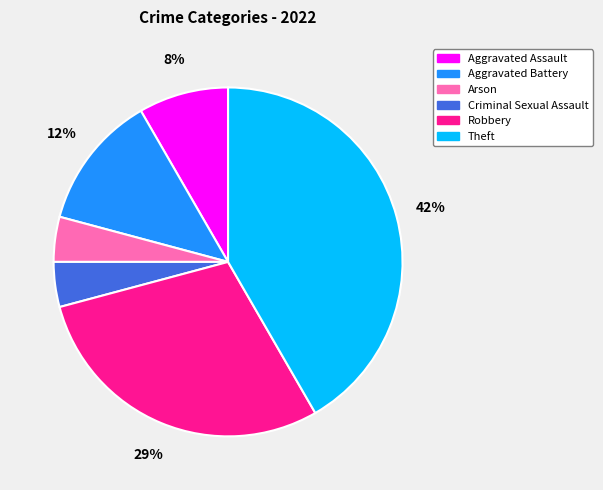

What is the ratio of the value at Arson to the value at Aggravated Battery?

0.3